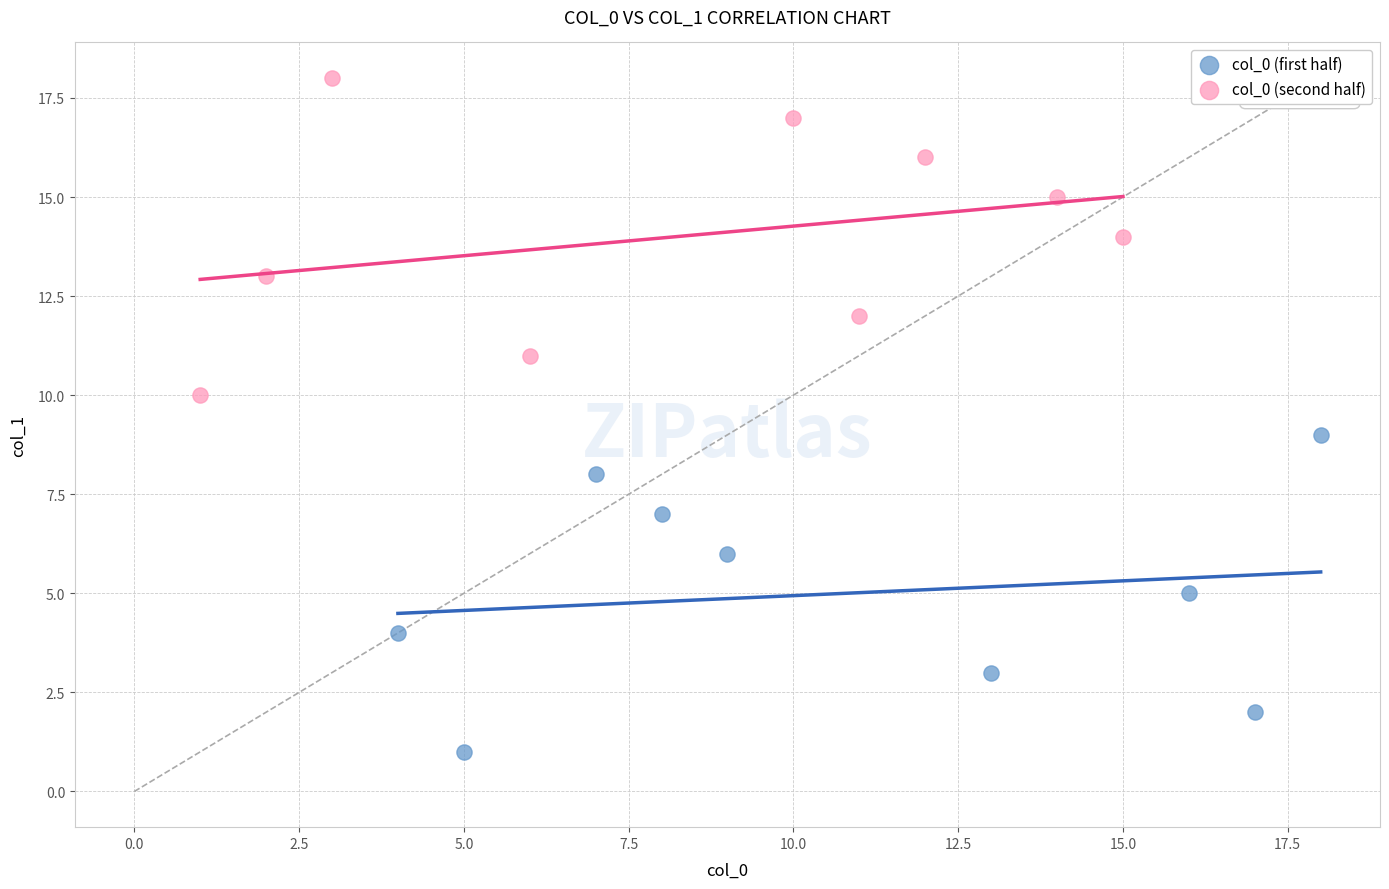

Which series reaches the maximum Y coordinate?

col_0 (second half)